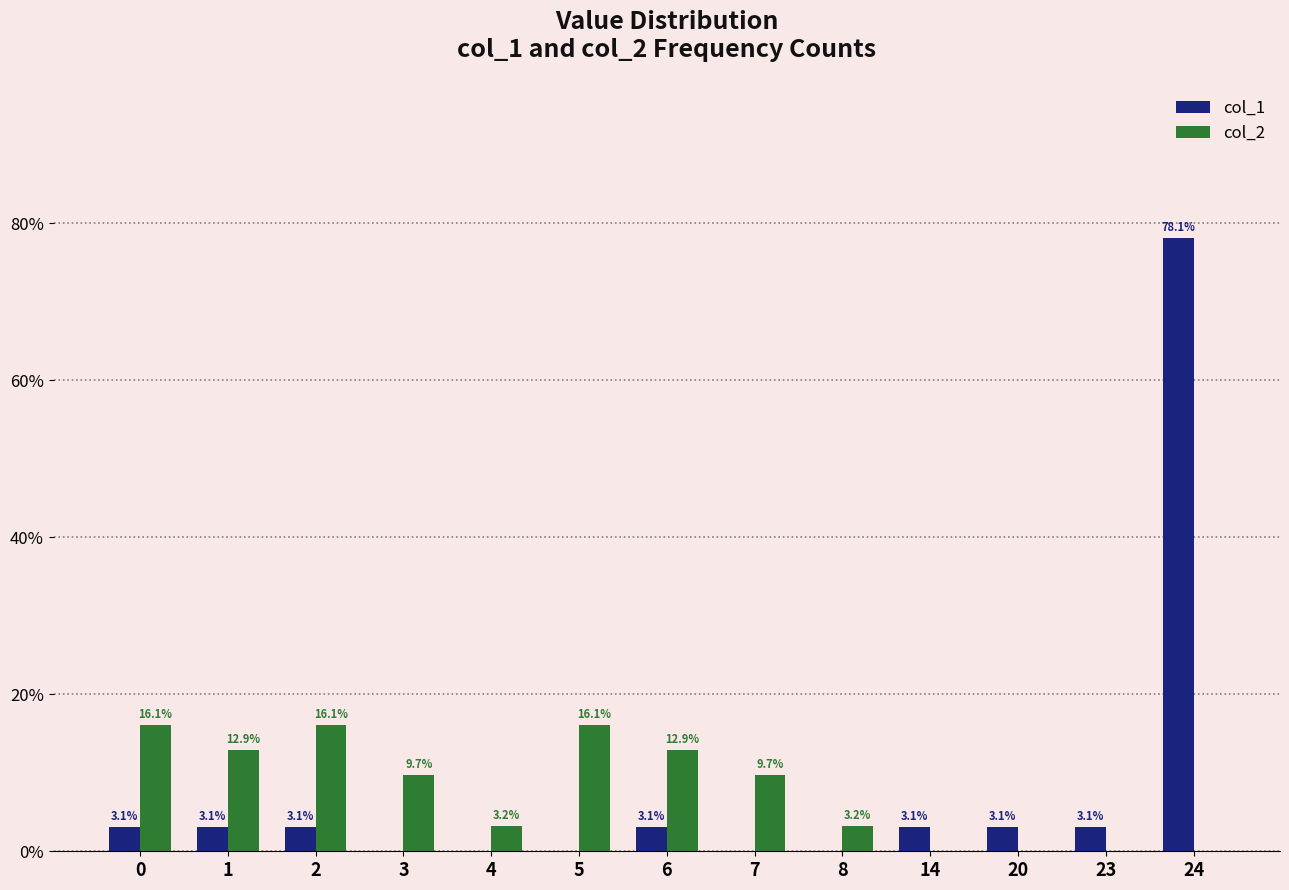

How many positive values does the col_2 series have?

9